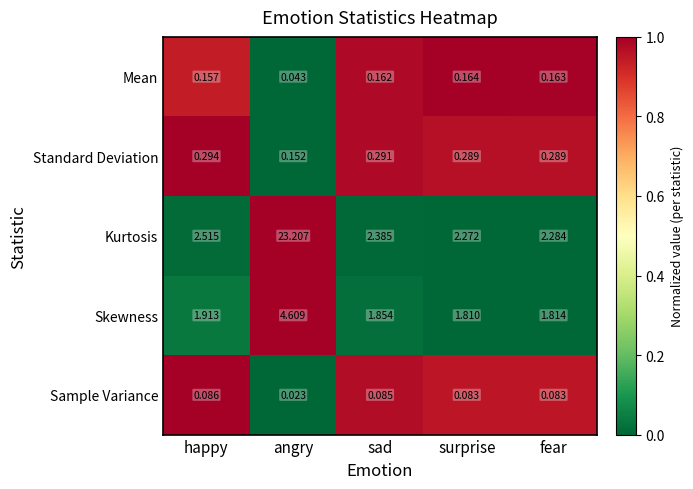

What is the difference between the highest and lowest values at angry?

23.2